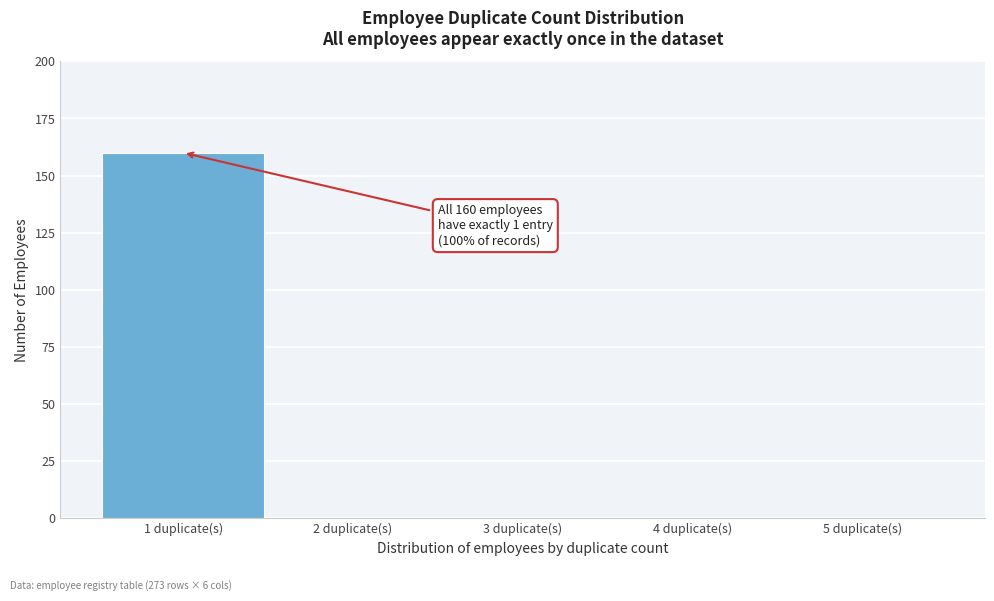

Over which range of the x-axis is the bar tallest?

0.5 to 1.5